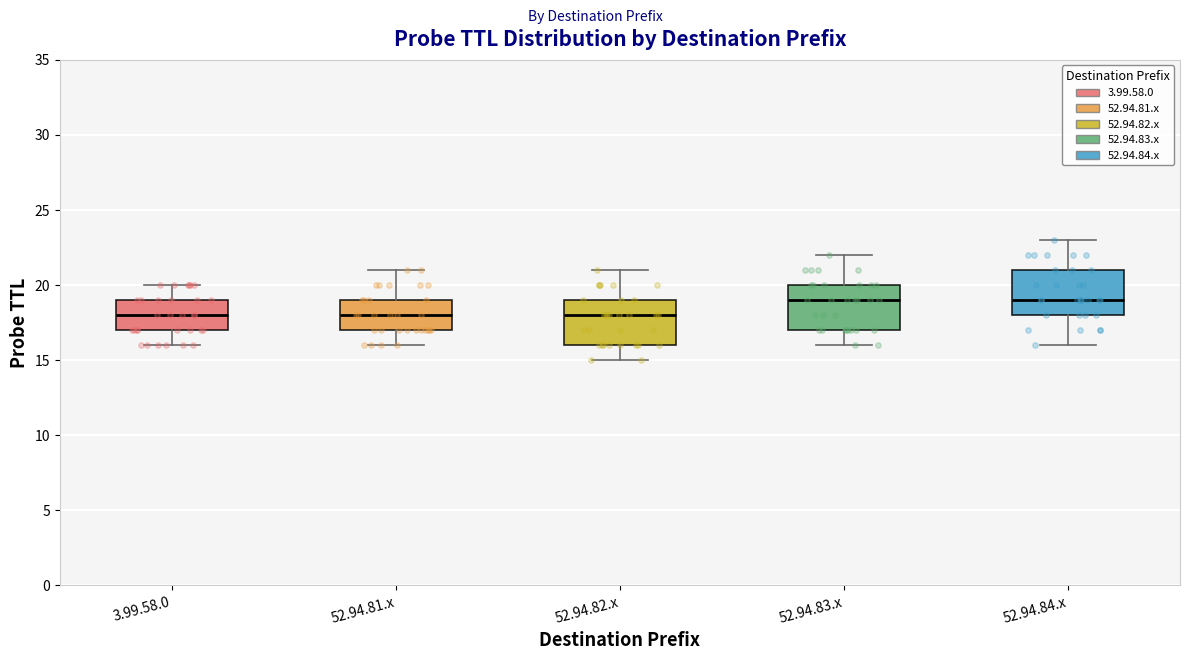

Reading left to right, transcribe this box plot: for each box, give where its median line is, the range the box spans, and where its two whiskers end, as read against the y-axis. The values are not printed on the chart, so give them approximately, as read against the axis.

3.99.58.0: median 18, box 17 to 19, whiskers 16 to 20
52.94.81.x: median 18, box 17 to 19, whiskers 16 to 21
52.94.82.x: median 18, box 16 to 19, whiskers 15 to 21
52.94.83.x: median 19, box 17 to 20, whiskers 16 to 22
52.94.84.x: median 19, box 18 to 21, whiskers 16 to 23